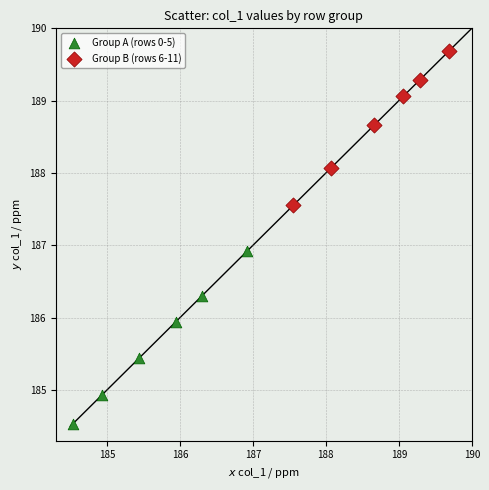

What are all the series names shown in the legend?

Group A (rows 0-5), Group B (rows 6-11)